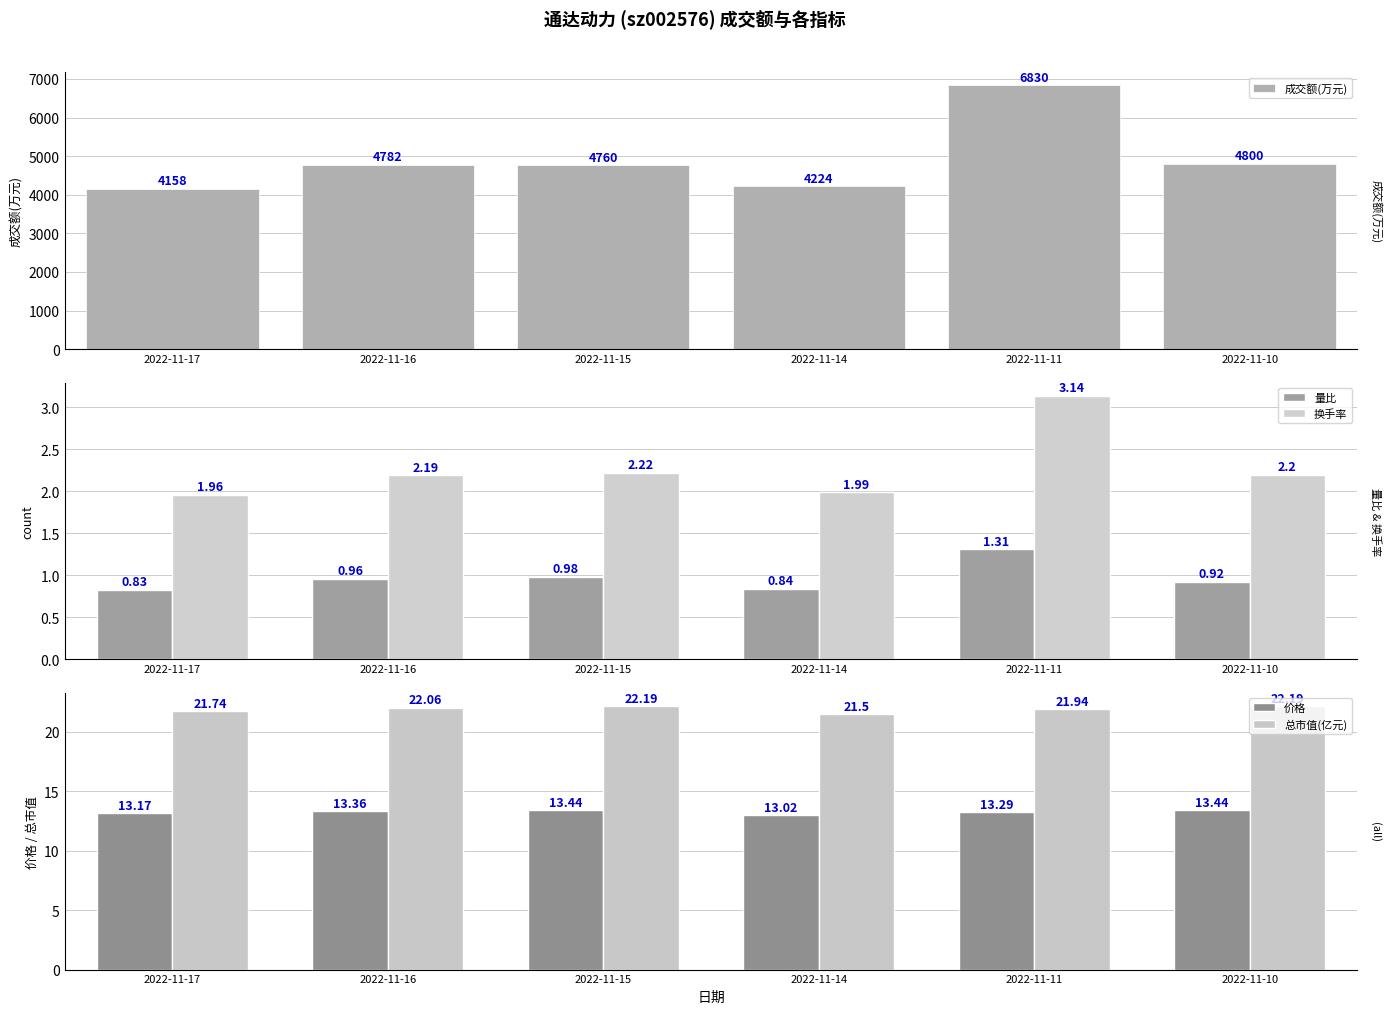

Rank the categories by 换手率 value from highest to lowest.

2022-11-11, 2022-11-15, 2022-11-10, 2022-11-16, 2022-11-14, 2022-11-17